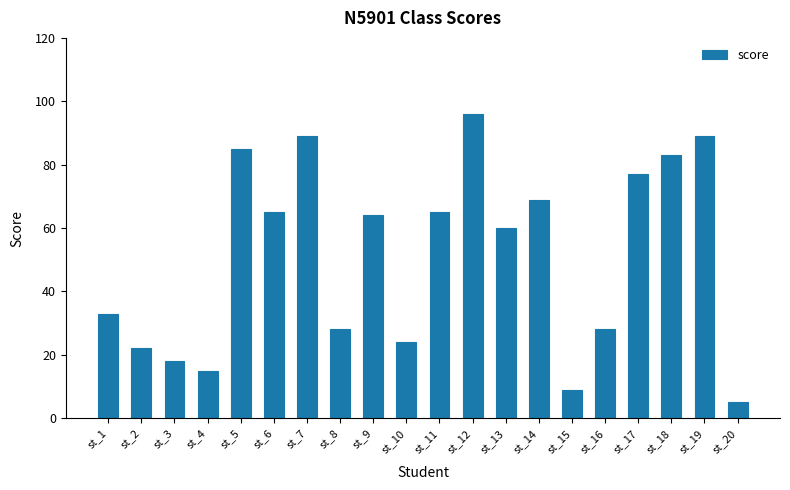

What is the smallest value displayed?

5